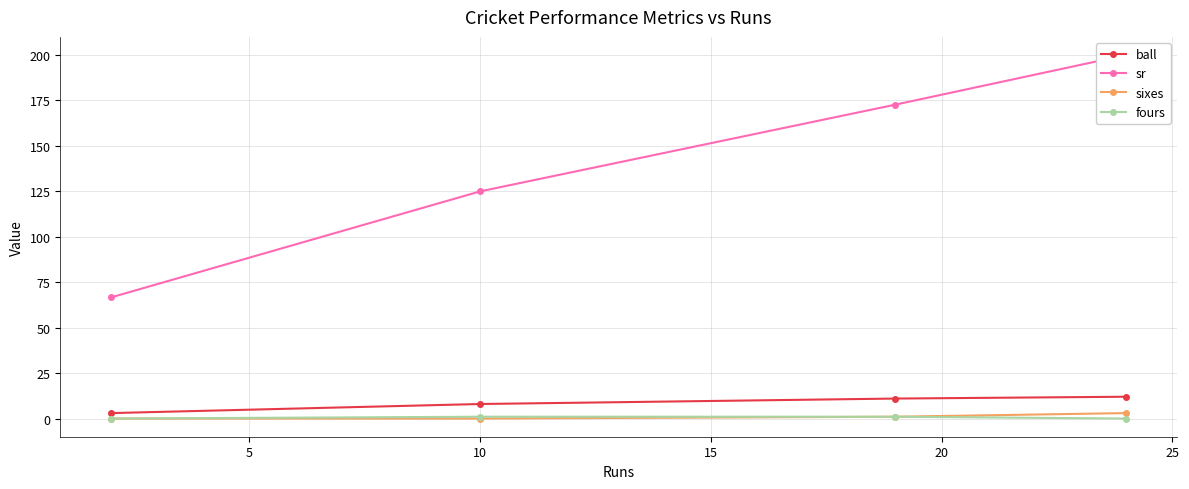

Which has a higher value, 10 or 15?

10